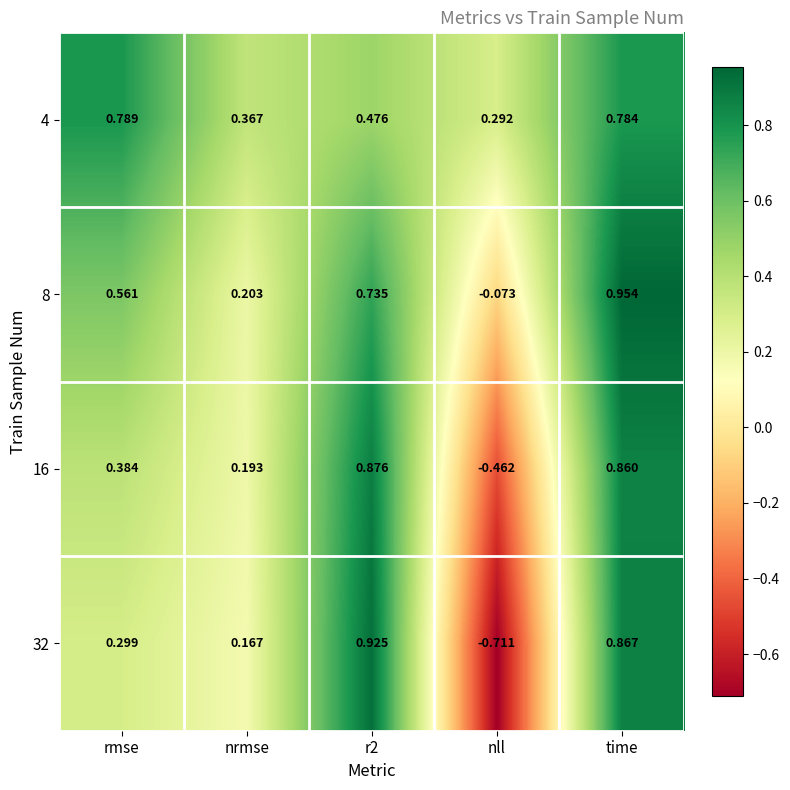

At how many categories does at least one series exceed 0?

5